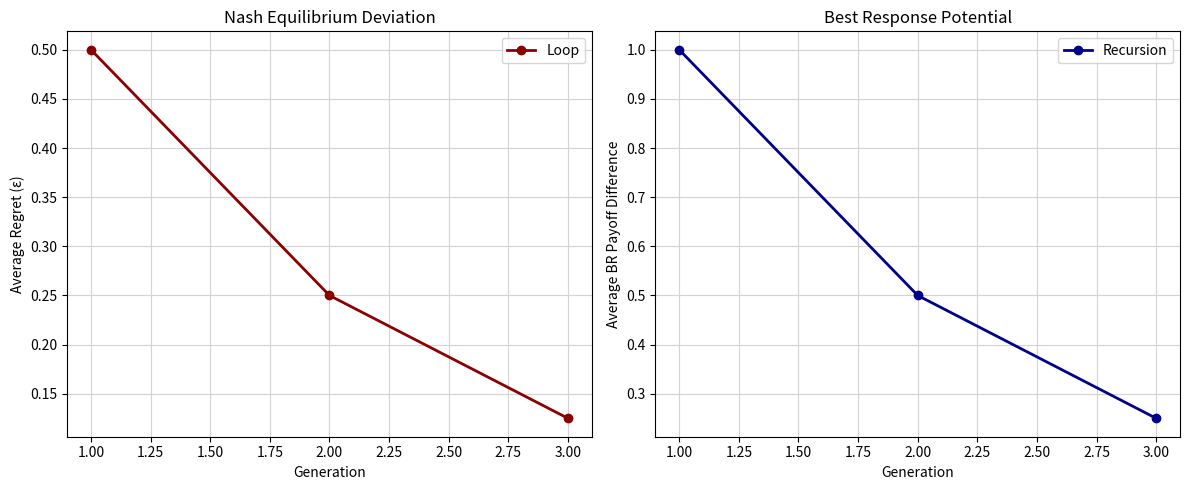

True or false: Loop has a value of 0.8 at 1.00.

False